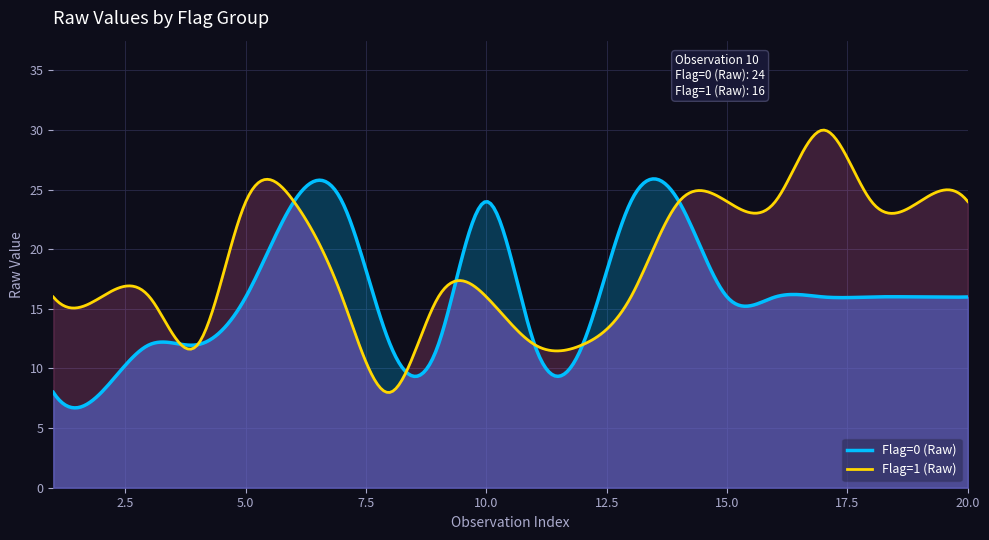

What is the difference between the maximum and minimum values in the Flag=0 (Raw) series?

19.2